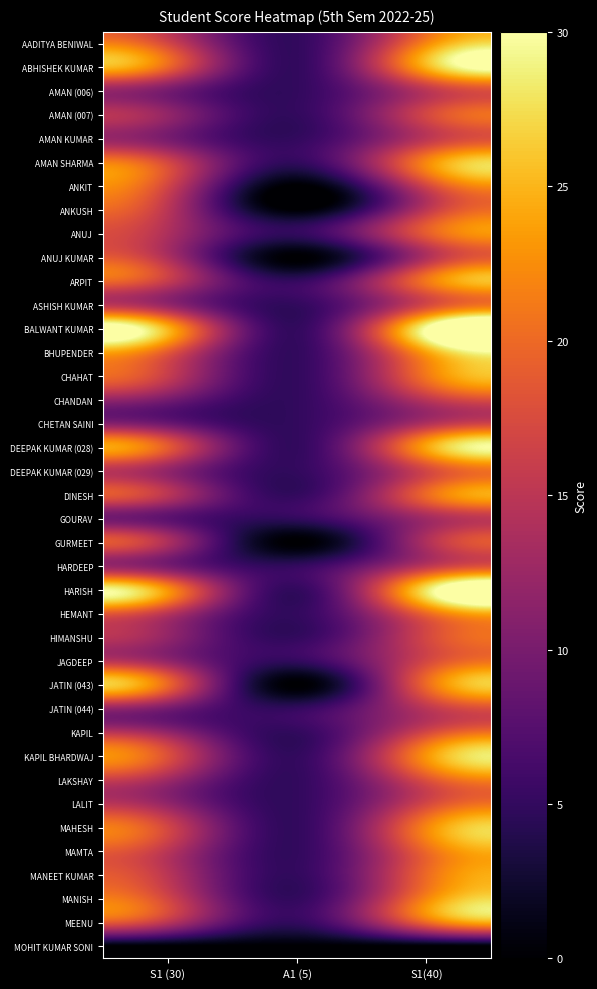

Reading left to right, what are all the values shown in this chart?

AADITYA BENIWAL: S1 (30)=17	A1 (5)=5	S1(40)=22
ABHISHEK KUMAR: S1 (30)=20	A1 (5)=5	S1(40)=25
AMAN (006): S1 (30)=10	A1 (5)=5	S1(40)=15
AMAN (007): S1 (30)=12	A1 (5)=5	S1(40)=17
AMAN KUMAR: S1 (30)=10	A1 (5)=5	S1(40)=15
AMAN SHARMA: S1 (30)=17	A1 (5)=5	S1(40)=22
ANKIT: S1 (30)=17	A1 (5)=0	S1(40)=17
ANKUSH: S1 (30)=15	A1 (5)=0	S1(40)=15
ANUJ: S1 (30)=14	A1 (5)=5	S1(40)=19
ANUJ KUMAR: S1 (30)=14	A1 (5)=0	S1(40)=14
ARPIT: S1 (30)=16	A1 (5)=5	S1(40)=21
ASHISH KUMAR: S1 (30)=12	A1 (5)=5	S1(40)=17
BALWANT KUMAR: S1 (30)=25	A1 (5)=5	S1(40)=30
BHUPENDER: S1 (30)=19	A1 (5)=5	S1(40)=24
CHAHAT: S1 (30)=16	A1 (5)=5	S1(40)=21
CHANDAN: S1 (30)=10	A1 (5)=5	S1(40)=15
CHETAN SAINI: S1 (30)=9	A1 (5)=5	S1(40)=14
DEEPAK KUMAR (028): S1 (30)=19	A1 (5)=5	S1(40)=24
DEEPAK KUMAR (029): S1 (30)=12	A1 (5)=5	S1(40)=17
DINESH: S1 (30)=15	A1 (5)=5	S1(40)=20
GOURAV: S1 (30)=8	A1 (5)=5	S1(40)=13
GURMEET: S1 (30)=14	A1 (5)=0	S1(40)=14
HARDEEP: S1 (30)=10	A1 (5)=5	S1(40)=15
HARISH: S1 (30)=23	A1 (5)=5	S1(40)=28
HEMANT: S1 (30)=15	A1 (5)=5	S1(40)=20
HIMANSHU: S1 (30)=12	A1 (5)=5	S1(40)=17
JAGDEEP: S1 (30)=12	A1 (5)=5	S1(40)=17
JATIN (043): S1 (30)=20	A1 (5)=0	S1(40)=20
JATIN (044): S1 (30)=10	A1 (5)=5	S1(40)=15
KAPIL: S1 (30)=12	A1 (5)=5	S1(40)=17
KAPIL BHARDWAJ: S1 (30)=18	A1 (5)=5	S1(40)=23
LAKSHAY: S1 (30)=13	A1 (5)=5	S1(40)=18
LALIT: S1 (30)=12	A1 (5)=5	S1(40)=17
MAHESH: S1 (30)=17	A1 (5)=5	S1(40)=22
MAMTA: S1 (30)=15	A1 (5)=5	S1(40)=20
MANEET KUMAR: S1 (30)=15	A1 (5)=5	S1(40)=20
MANISH: S1 (30)=17	A1 (5)=5	S1(40)=22
MEENU: S1 (30)=15	A1 (5)=5	S1(40)=20
MOHIT KUMAR SONI: S1 (30)=0	A1 (5)=0	S1(40)=0